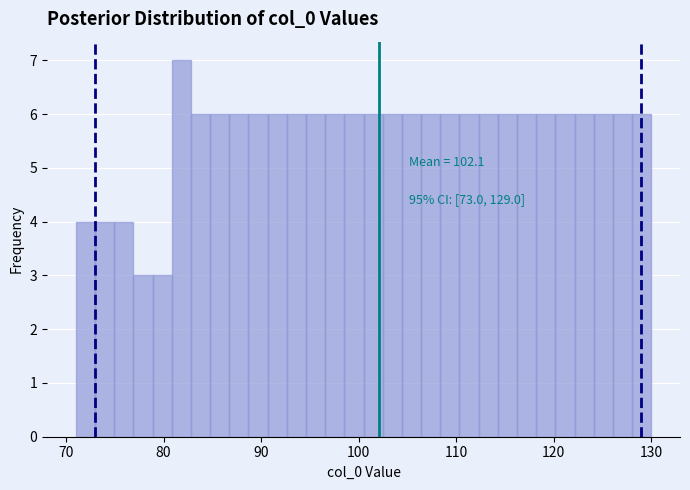

Read against the x-axis, roughly where is the centre of the tallest bar?

82